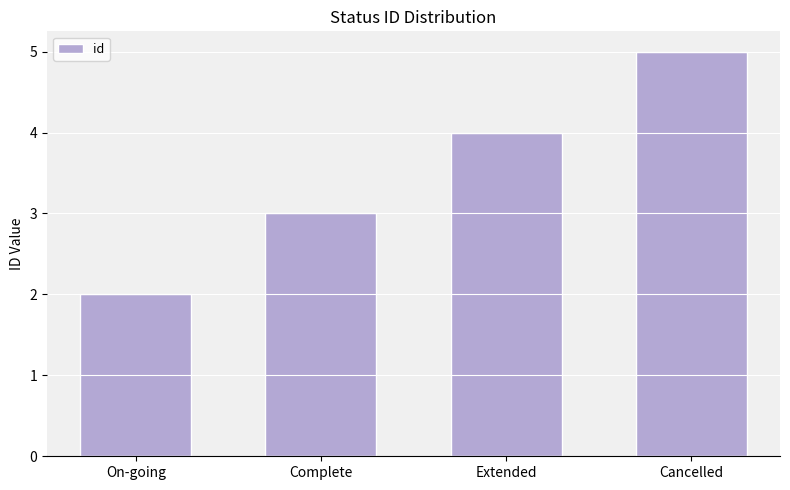

What is the average value?

4